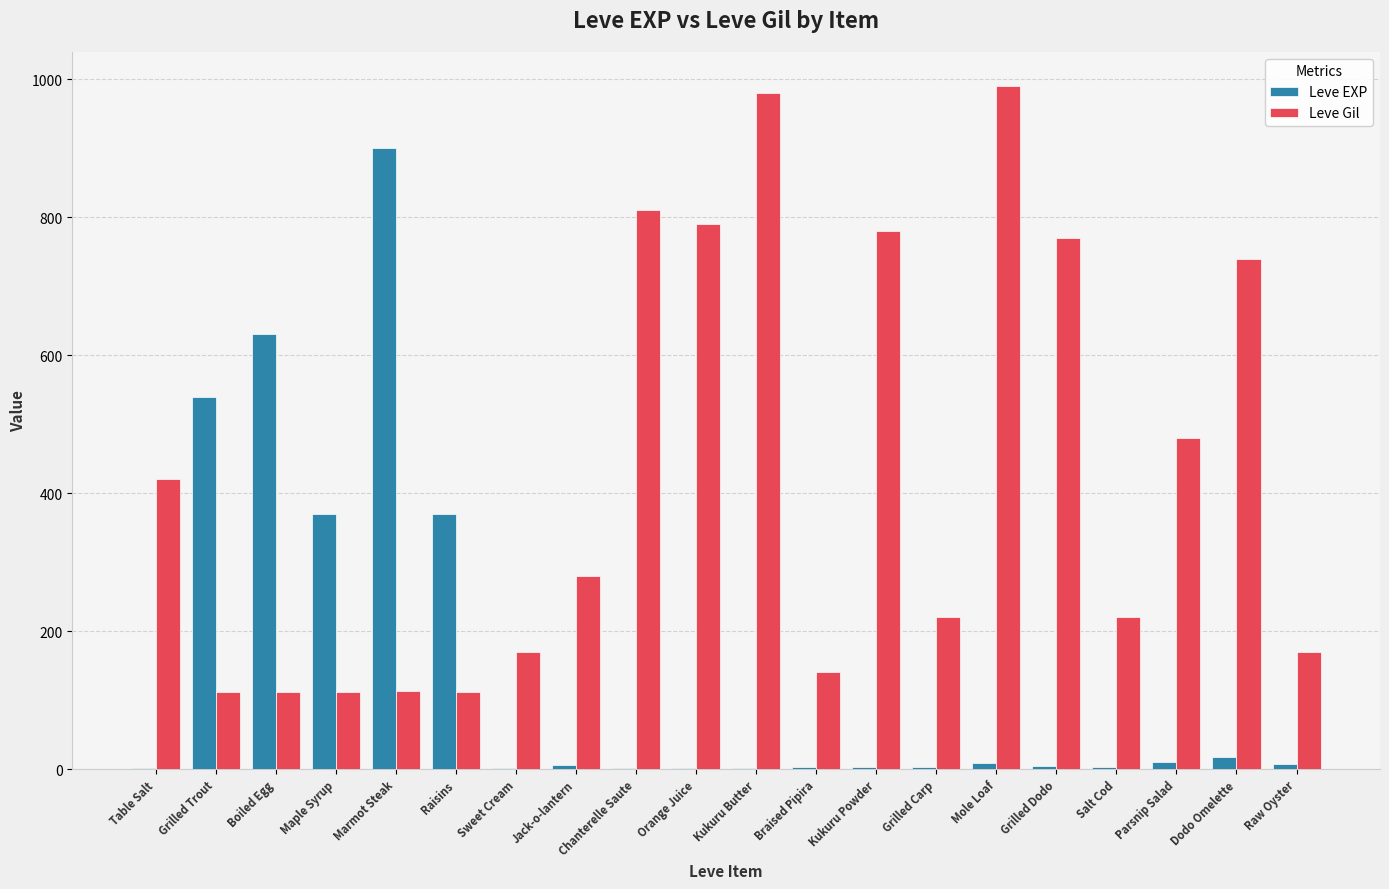

At which category does the chart reach its peak across all series?

Mole Loaf